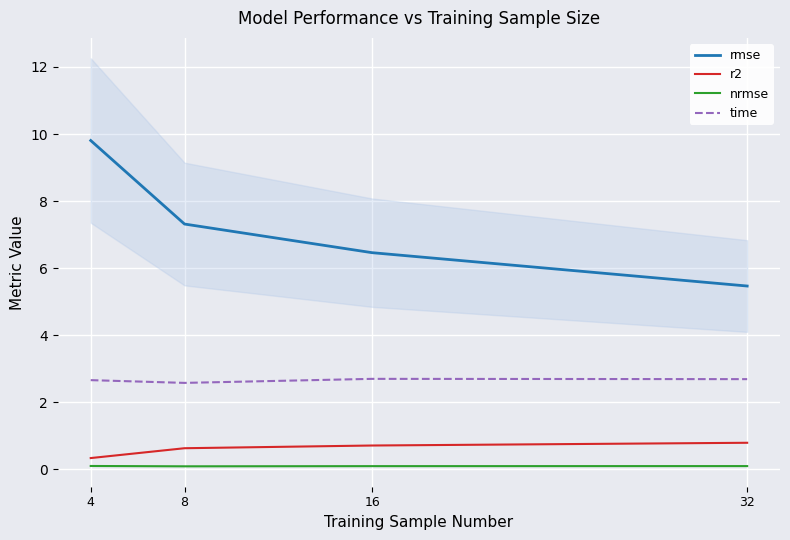

The value of r2 at 8 is 0.6. True or false?

True